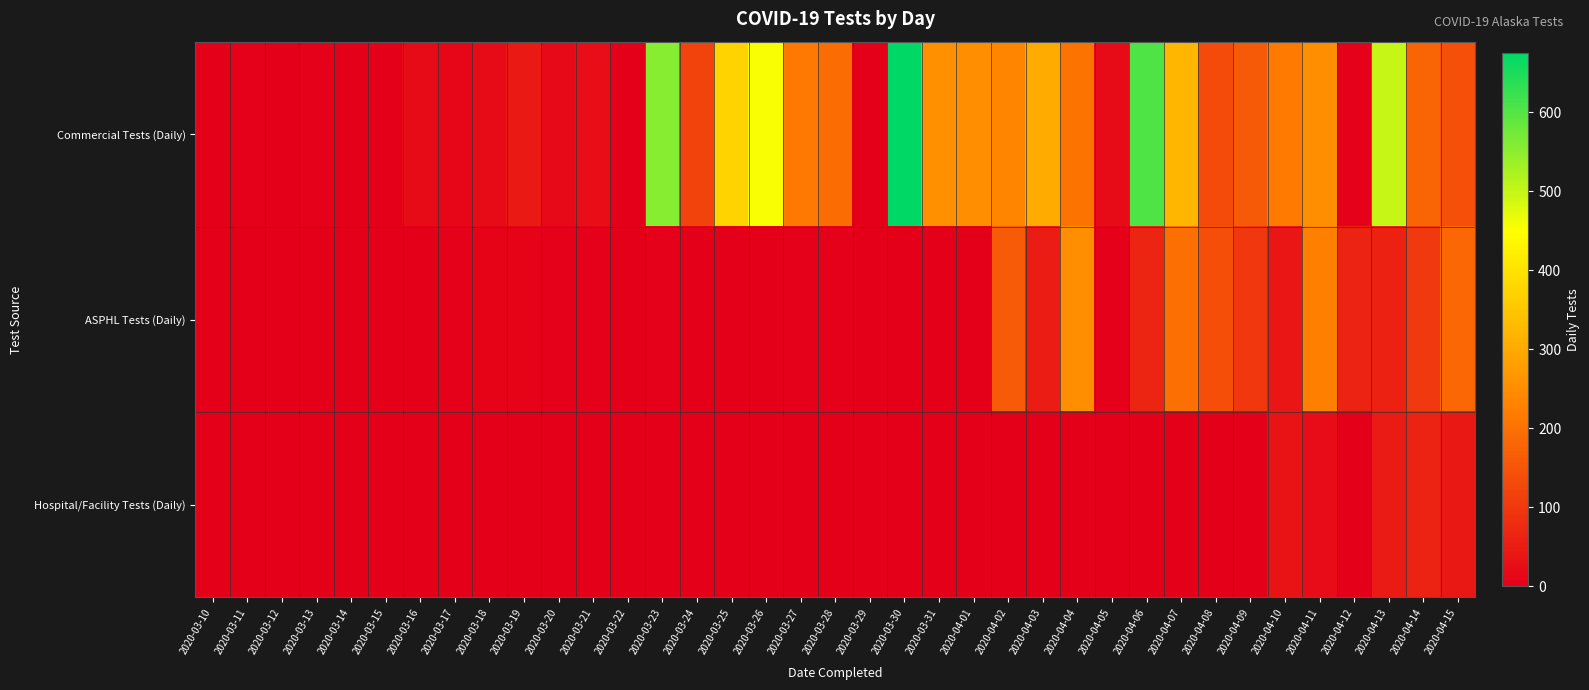

How many data points does each series have?

37